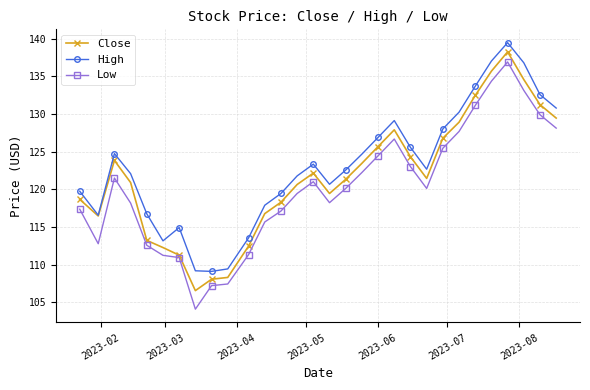

True or false: Low and High cross at least once.

False